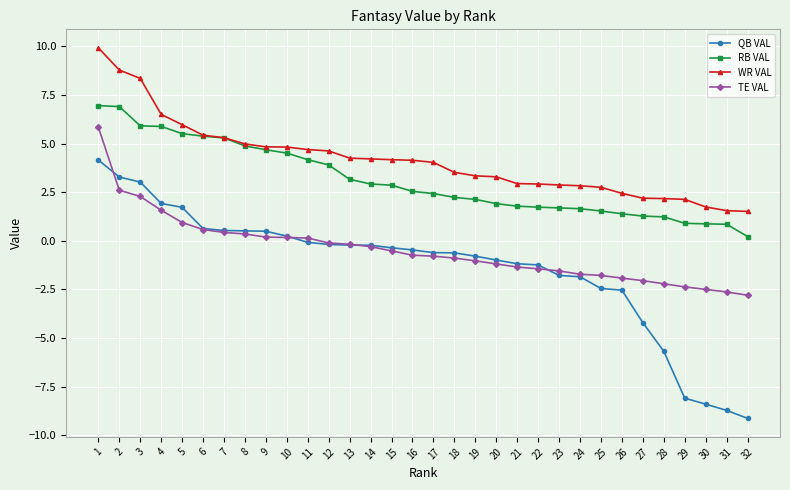

How many lines are shown in the chart?

4